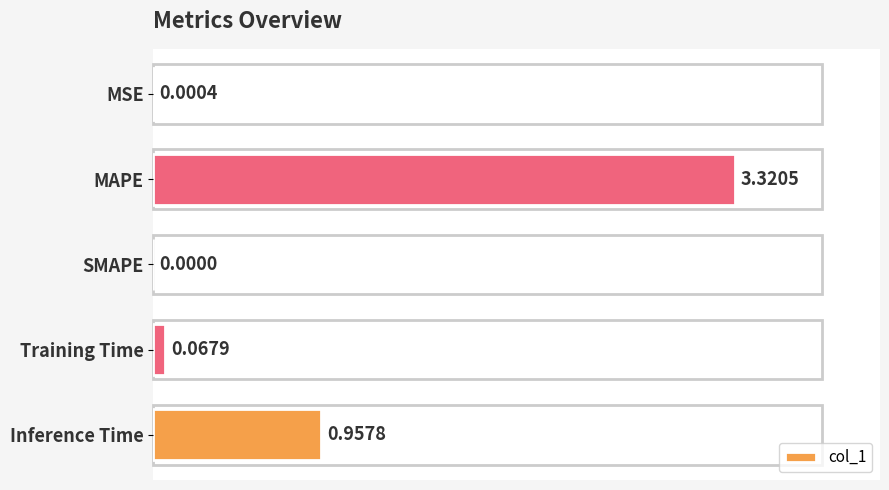

How many data points does each series have?

5